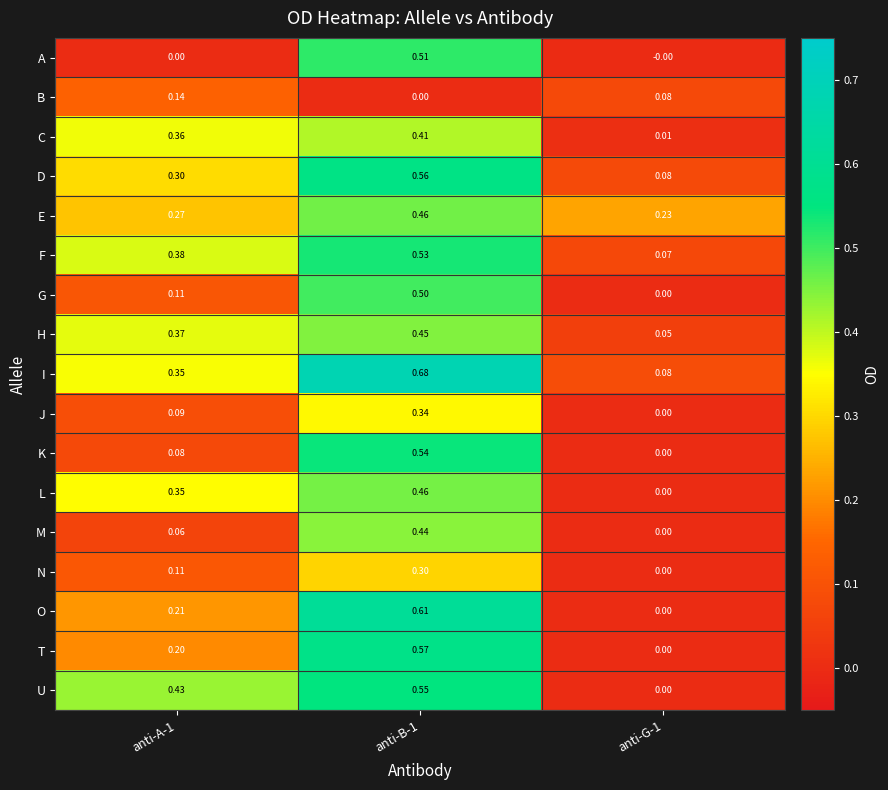

Which series has the largest total across all categories?

I